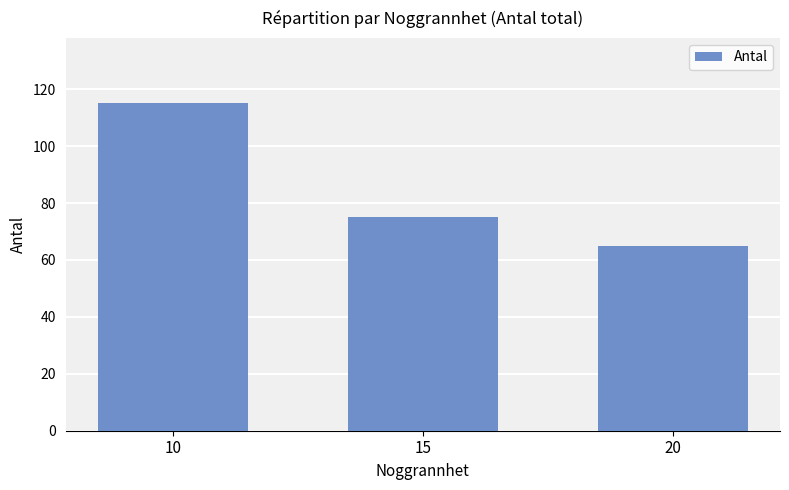

Reading left to right, transcribe all the data shown in this chart.

115	75	65